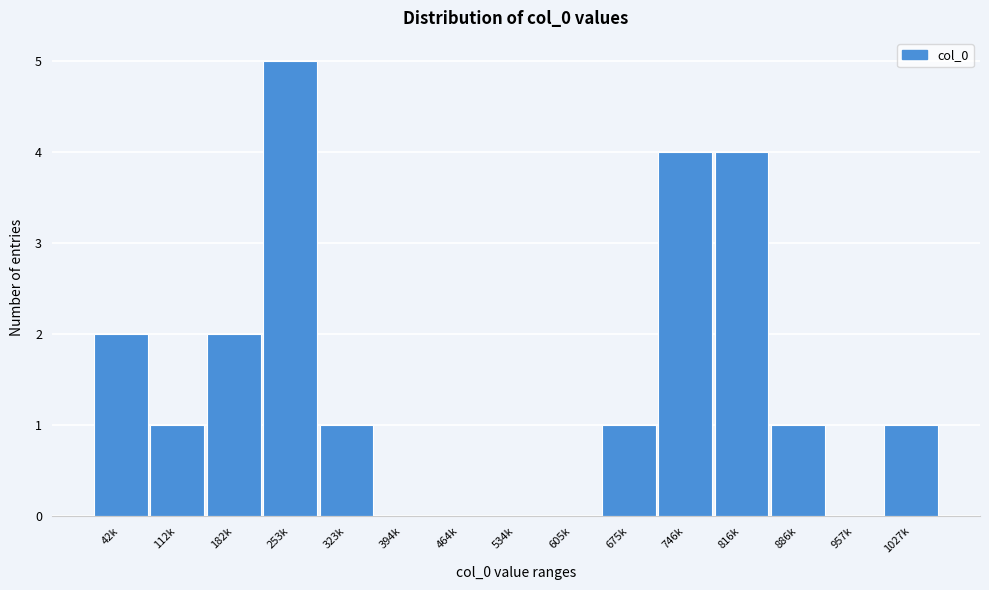

Reading left to right, list all the values displayed in this chart.

42k=2	112k=1	182k=2	253k=5	323k=1	394k=0	464k=0	534k=0	605k=0	675k=1	746k=4	816k=4	886k=1	957k=0	1027k=1